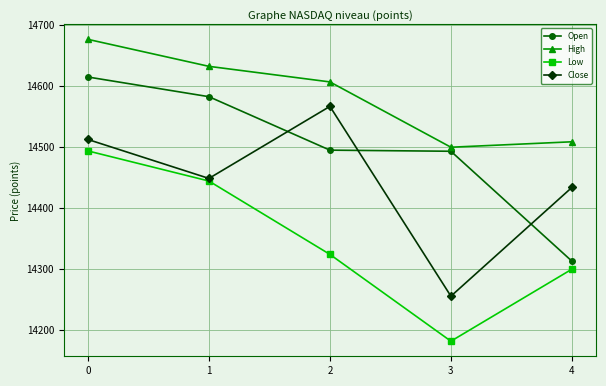

True or false: Close and High cross at least once.

False